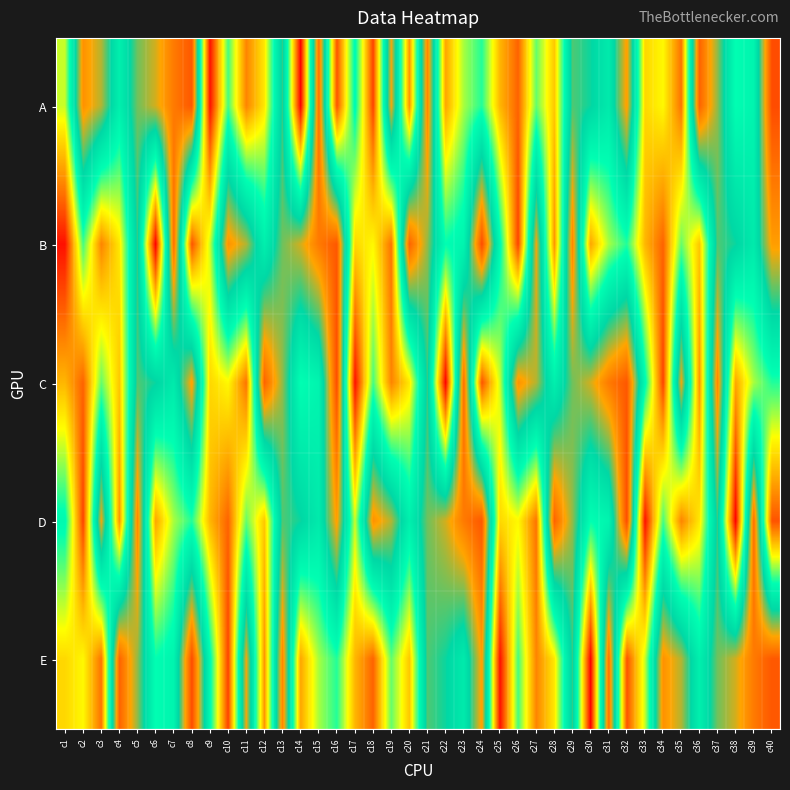

Reading left to right, transcribe all the data shown in this chart.

A: c1=18	c2=41	c3=37	c4=27	c5=35	c6=38	c7=43	c8=46	c9=2	c10=22	c11=9	c12=15	c13=33	c14=1	c15=44	c16=6	c17=25	c18=5	c19=39	c20=10	c21=42	c22=11	c23=19	c24=23	c25=12	c26=7	c27=21	c28=13	c29=34	c30=32	c31=28	c32=40	c33=14	c34=16	c35=8	c36=45	c37=36	c38=24	c39=26	c40=47
B: c1=2	c2=22	c3=9	c4=15	c5=33	c6=1	c7=44	c8=6	c9=18	c10=41	c11=37	c12=27	c13=35	c14=38	c15=43	c16=46	c17=14	c18=16	c19=8	c20=45	c21=36	c22=24	c23=26	c24=47	c25=25	c26=5	c27=39	c28=10	c29=42	c30=11	c31=19	c32=23	c33=12	c34=7	c35=21	c36=13	c37=34	c38=32	c39=28	c40=40
C: c1=12	c2=7	c3=21	c4=13	c5=34	c6=32	c7=28	c8=40	c9=14	c10=16	c11=8	c12=45	c13=36	c14=24	c15=26	c16=47	c17=2	c18=22	c19=9	c20=15	c21=33	c22=1	c23=44	c24=6	c25=18	c26=41	c27=37	c28=27	c29=35	c30=38	c31=43	c32=46	c33=25	c34=5	c35=39	c36=10	c37=42	c38=11	c39=19	c40=23
D: c1=25	c2=5	c3=39	c4=10	c5=42	c6=11	c7=19	c8=23	c9=12	c10=7	c11=21	c12=13	c13=34	c14=32	c15=28	c16=40	c17=18	c18=41	c19=37	c20=27	c21=35	c22=38	c23=43	c24=46	c25=14	c26=16	c27=8	c28=45	c29=36	c30=24	c31=26	c32=47	c33=2	c34=22	c35=9	c36=15	c37=33	c38=1	c39=44	c40=6
E: c1=14	c2=16	c3=8	c4=45	c5=36	c6=24	c7=26	c8=47	c9=25	c10=5	c11=39	c12=10	c13=42	c14=11	c15=19	c16=23	c17=12	c18=7	c19=21	c20=13	c21=34	c22=32	c23=28	c24=40	c25=2	c26=22	c27=9	c28=15	c29=33	c30=1	c31=44	c32=6	c33=18	c34=41	c35=37	c36=27	c37=35	c38=38	c39=43	c40=46